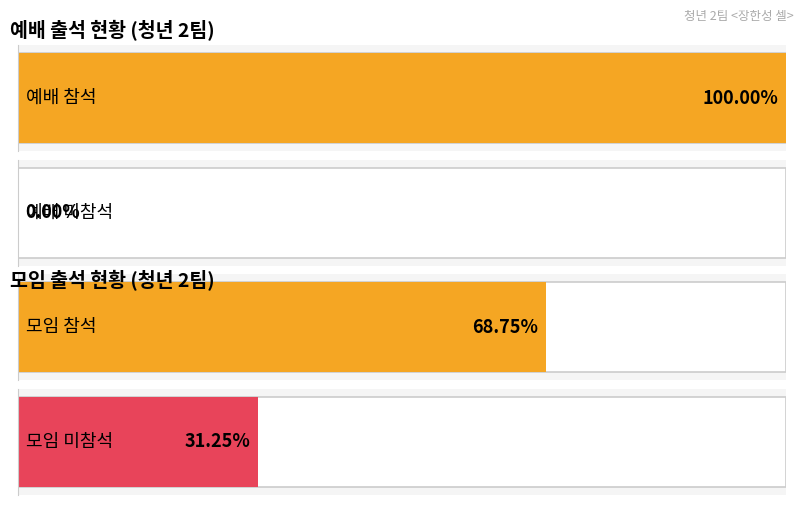

Reading left to right, extract all data points from this chart.

예배: 1	1	1	1	1	1	1	1	1	1	1	1	1	1	1	1
모임: 1	1	1	1	1	1	1	0	0	0	0	1	1	1	1	0